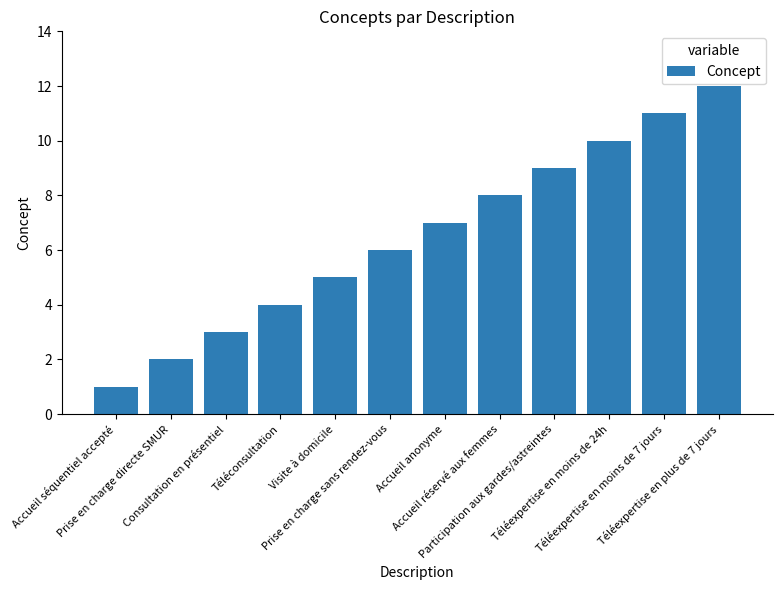

List the labels in order of value, smallest first.

Accueil séquentiel accepté, Prise en charge directe SMUR, Consultation en présentiel, Téléconsultation, Visite à domicile, Prise en charge sans rendez-vous, Accueil anonyme, Accueil réservé aux femmes, Participation aux gardes/astreintes, Téléexpertise en moins de 24h, Téléexpertise en moins de 7 jours, Téléexpertise en plus de 7 jours